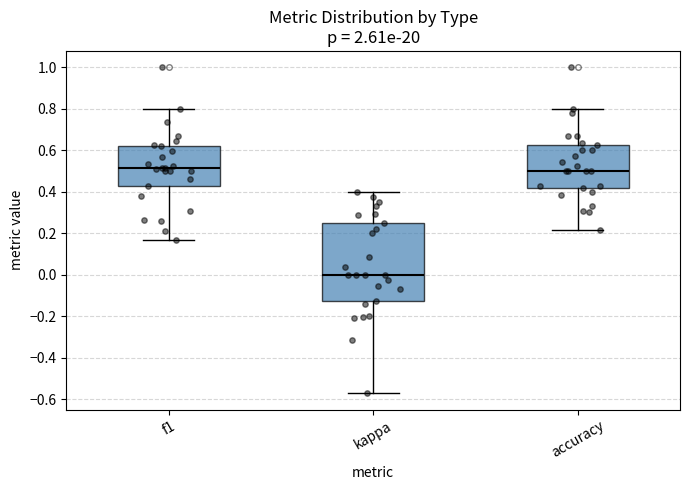

Reading left to right, read every box against the y-axis: the position of its median line, the range the box covers, and the ends of its whiskers. The values are not printed on the chart, so give them approximately, as read against the axis.

f1: median 0.52, box 0.42 to 0.62, whiskers 0.16 to 0.80
kappa: median 0.00, box -0.12 to 0.26, whiskers -0.58 to 0.40
accuracy: median 0.50, box 0.42 to 0.62, whiskers 0.22 to 0.80